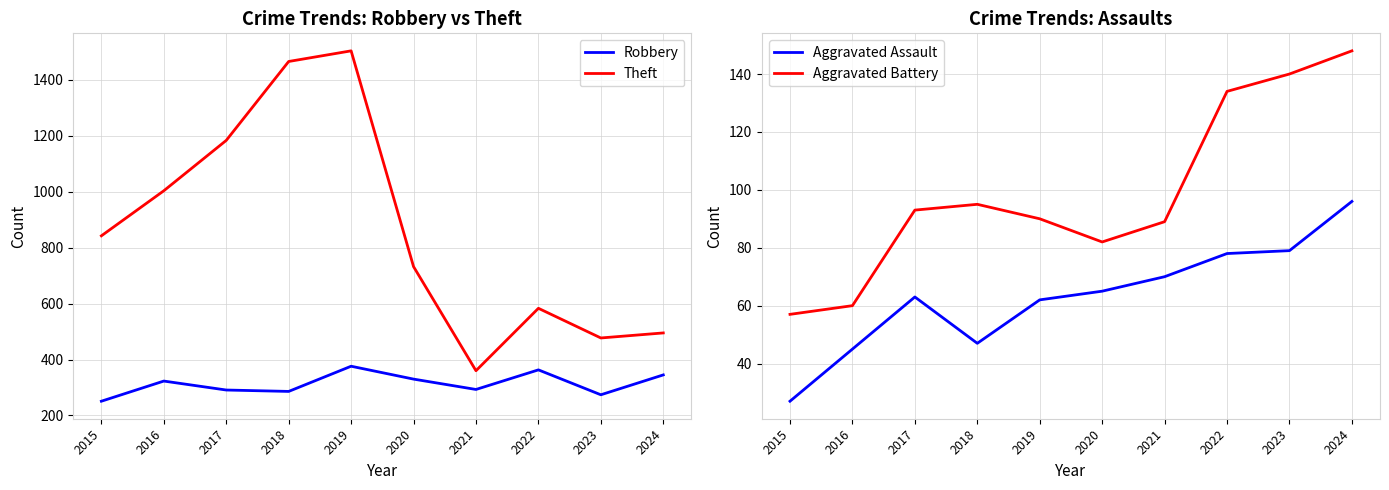

List the labels in order of Aggravated Battery value, largest first.

2024, 2023, 2022, 2018, 2017, 2019, 2021, 2020, 2016, 2015